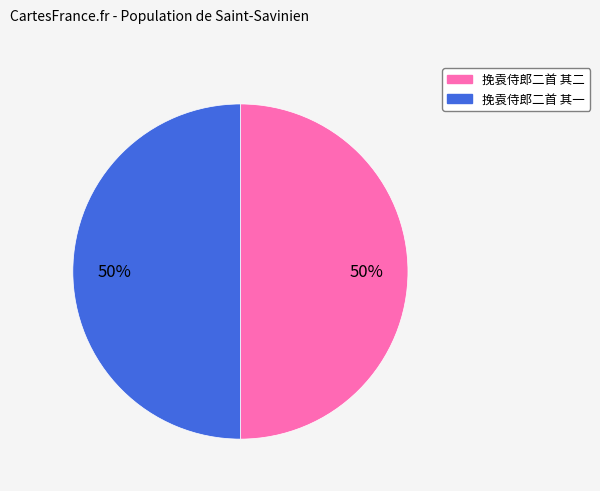

What percentage is the 挽袁侍郎二首 其二 slice, to the nearest percent?

50%